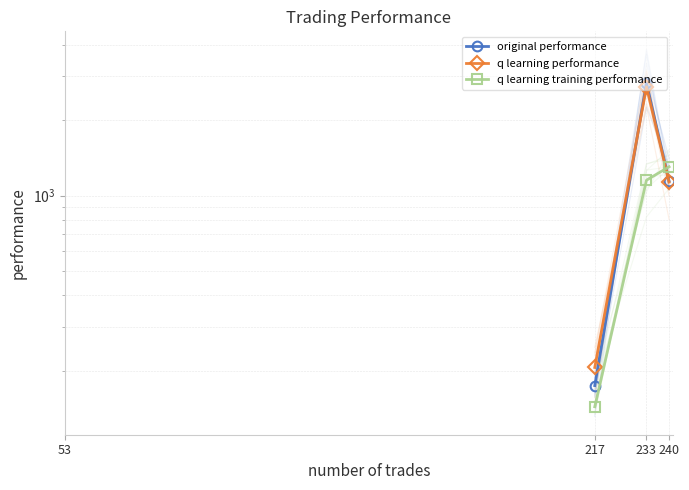

How many data points does each series have?

3